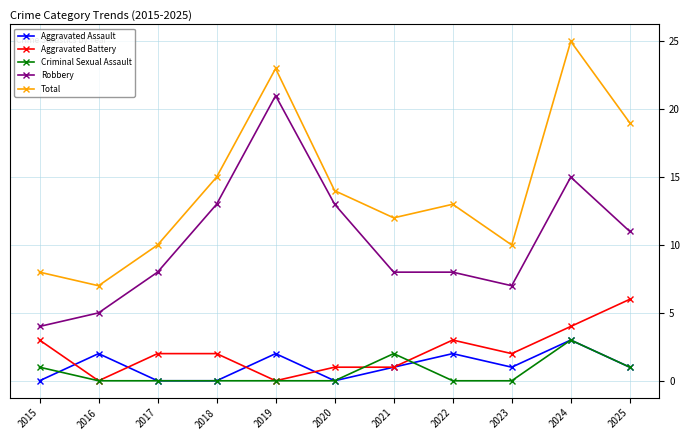

What are all the series names shown in the legend?

Aggravated Assault, Aggravated Battery, Criminal Sexual Assault, Robbery, Total